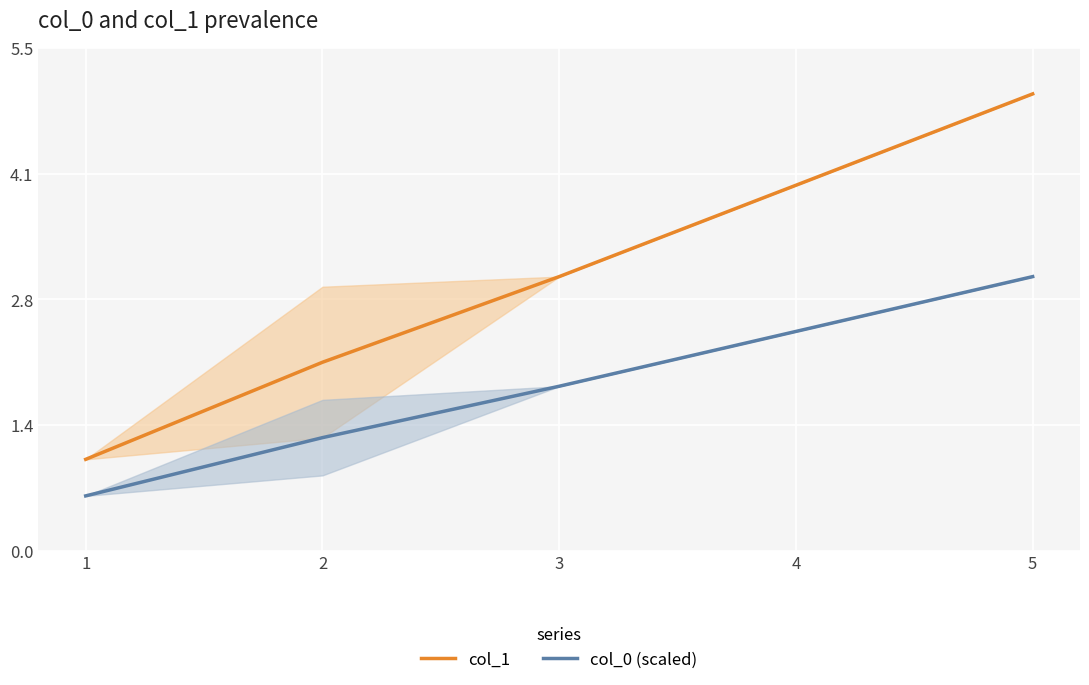

How many lines are shown in the chart?

2